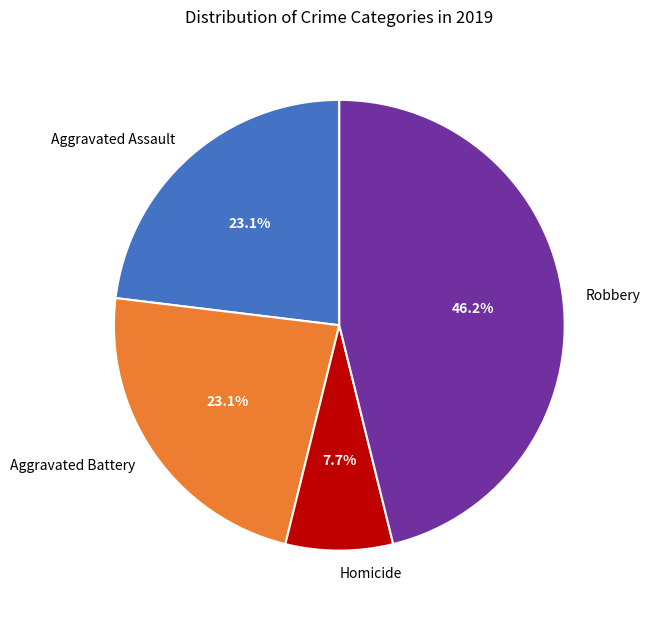

Between Aggravated Assault and Robbery, which is larger?

Robbery